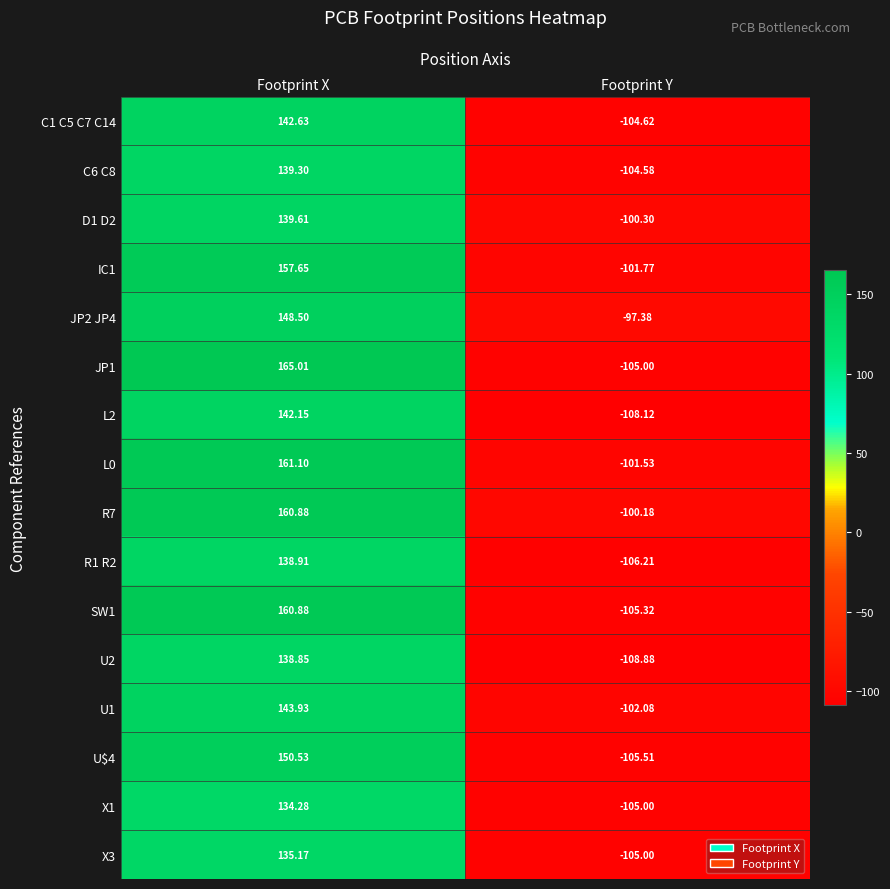

Which category has the highest value in the U2 series?

Footprint X